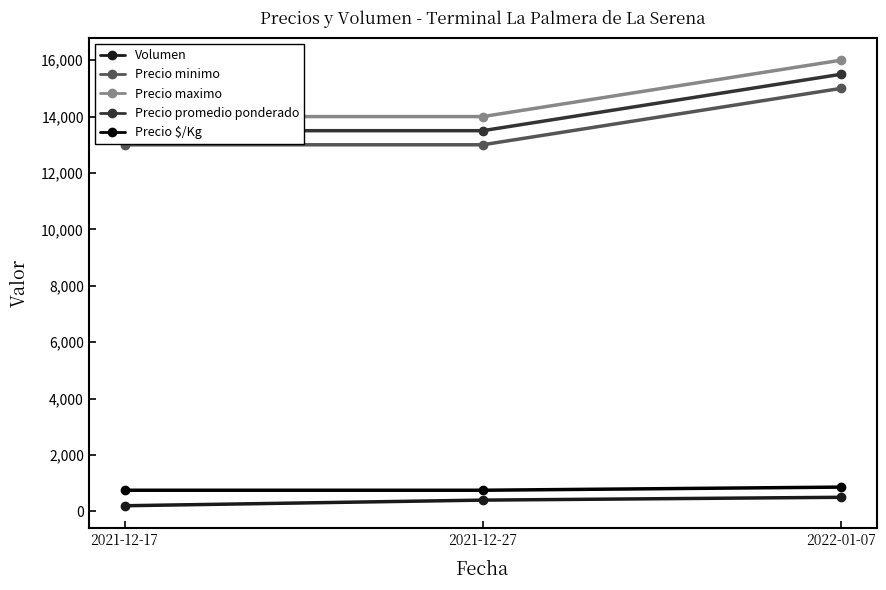

Which category has the highest value across all series?

2022-01-07